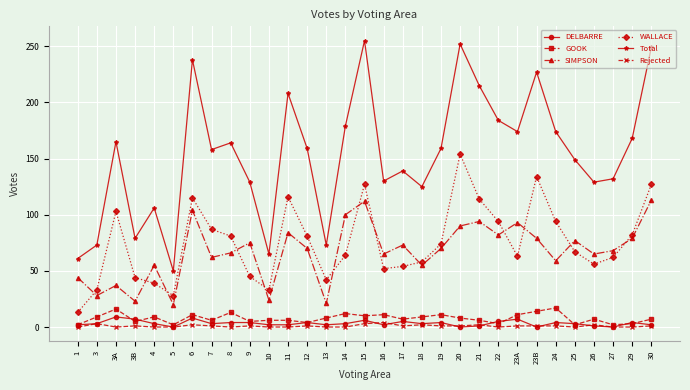

How many interior local valleys does the WALLACE series have?

6